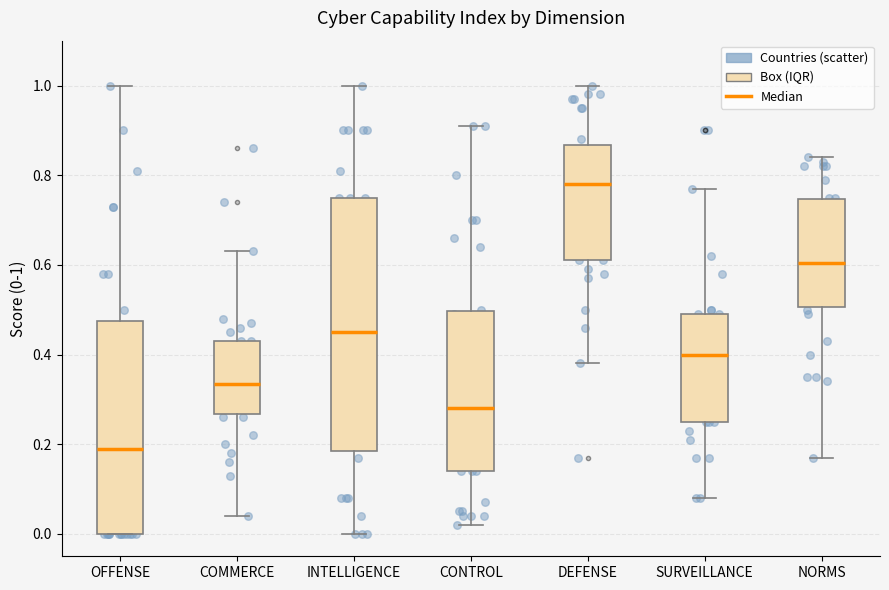

Which box has the lowest median line?

OFFENSE